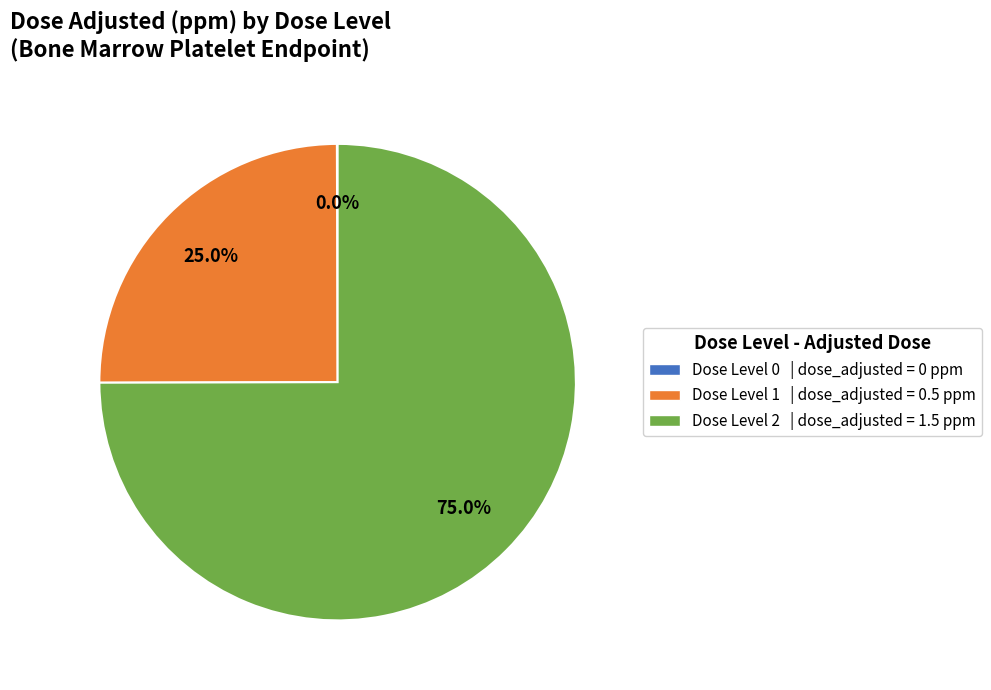

What is the majority slice?

Dose Level 2